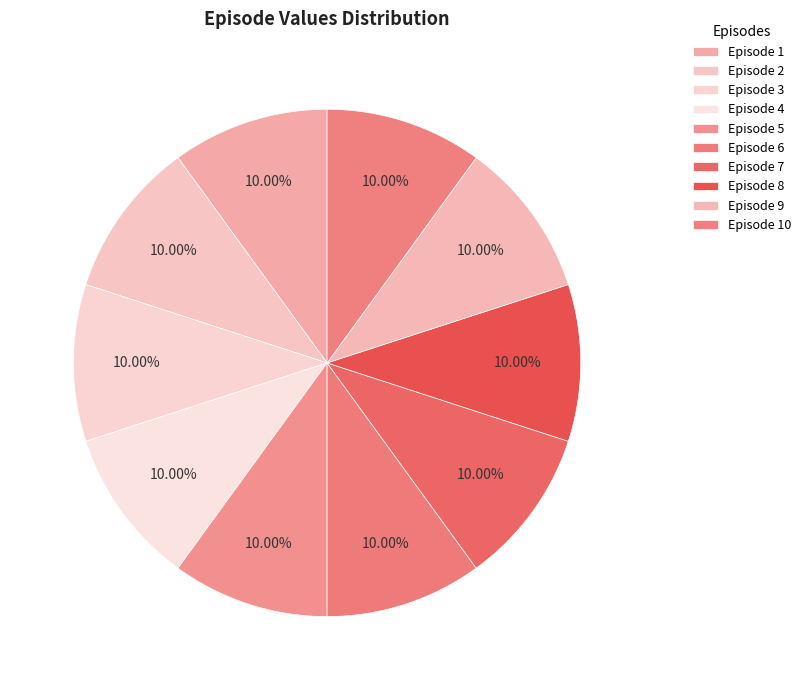

How many slices are in this pie chart?

10